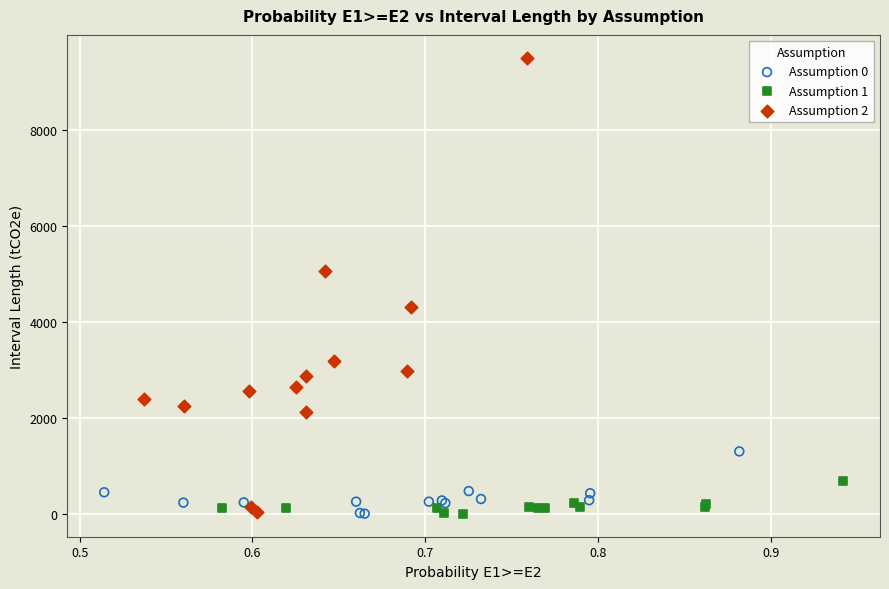

Which series has the widest spread of Y values?

Assumption 2